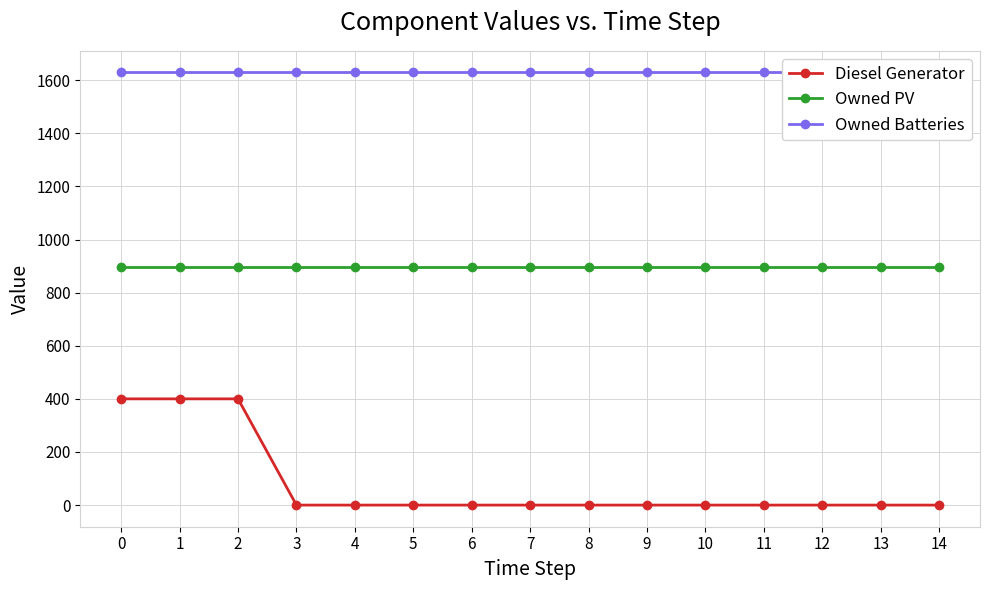

Is it true that Owned Batteries equals 2396 at 3?

False